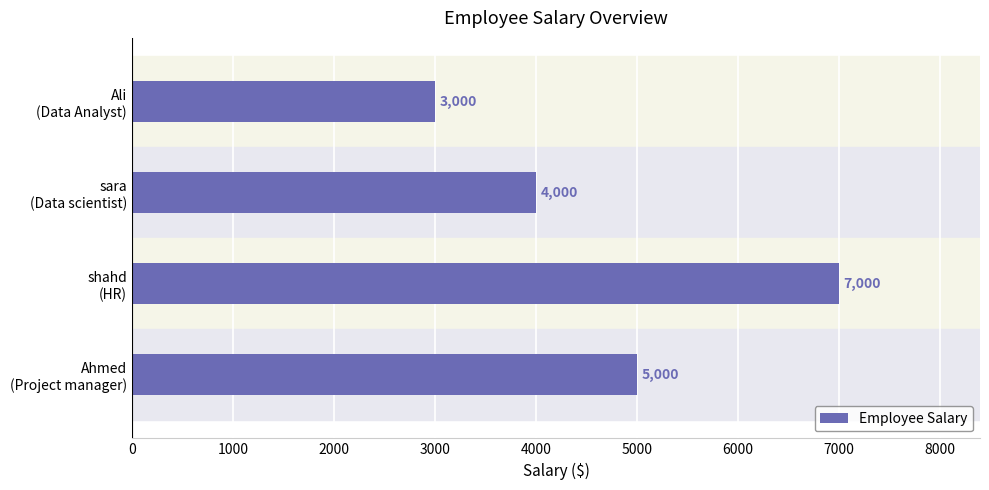

How many values are between 4000 and 7000?

3